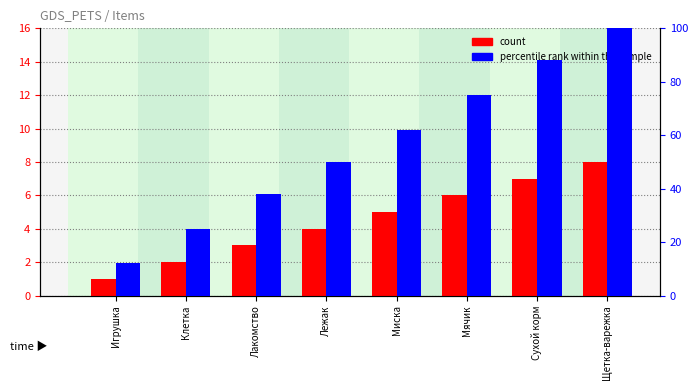

Reading right to left, list all the values displayed in this chart.

count: Щетка-варежка=8	Сухой корм=7	Мячик=6	Миска=5	Лежак=4	Лакомство=3	Клетка=2	Игрушка=1
percentile rank within the sample: Щетка-варежка=100	Сухой корм=88	Мячик=75	Миска=62	Лежак=50	Лакомство=38	Клетка=25	Игрушка=12